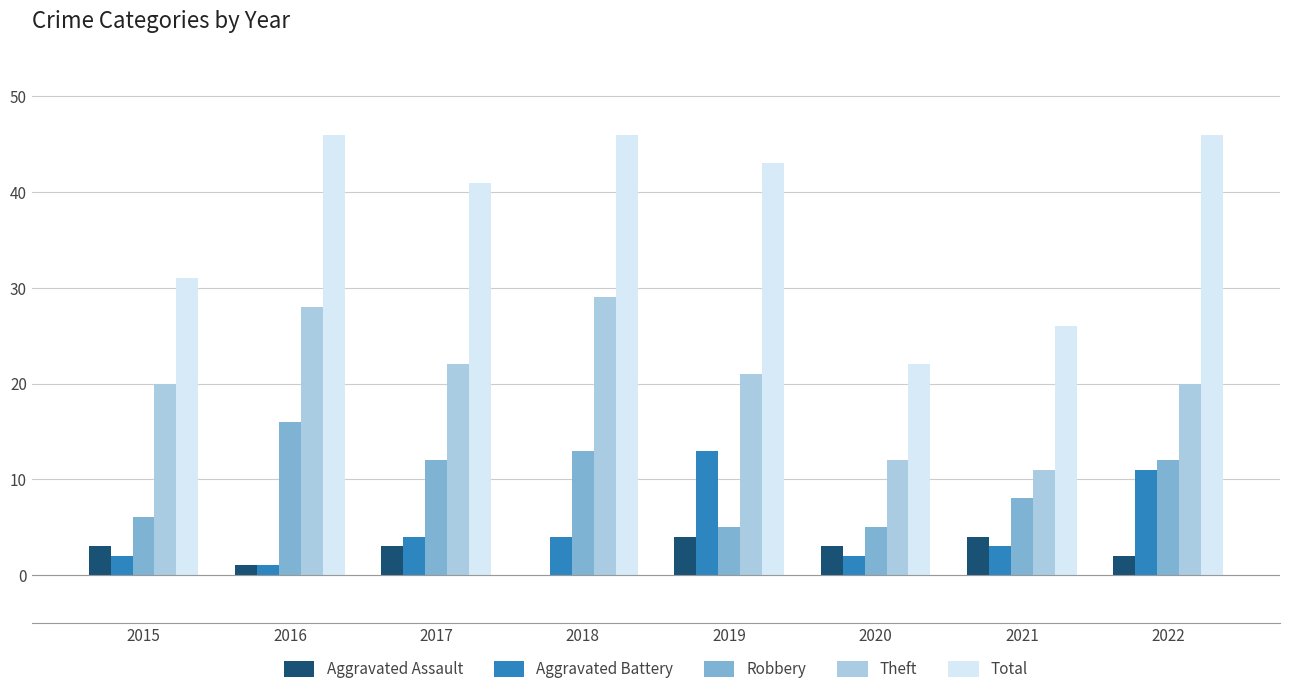

How many data points does each series have?

8